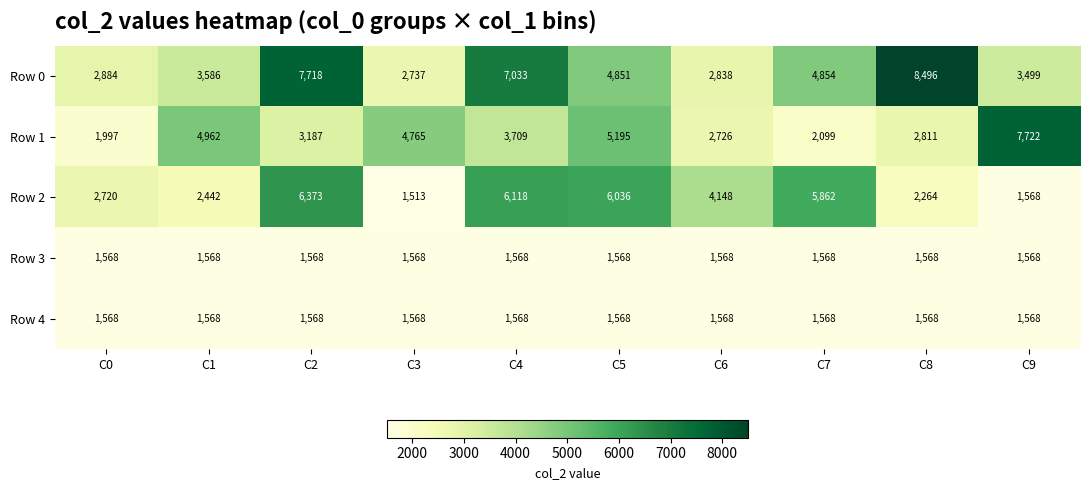

What is the maximum value for Row 4?

1568